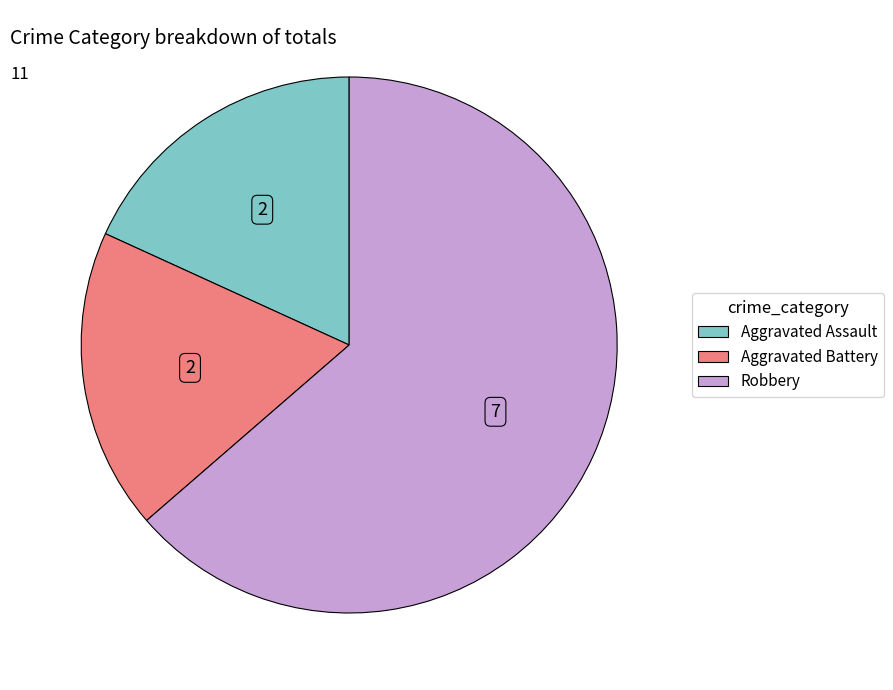

The Aggravated Assault slice represents 18% of the pie. True or false?

True